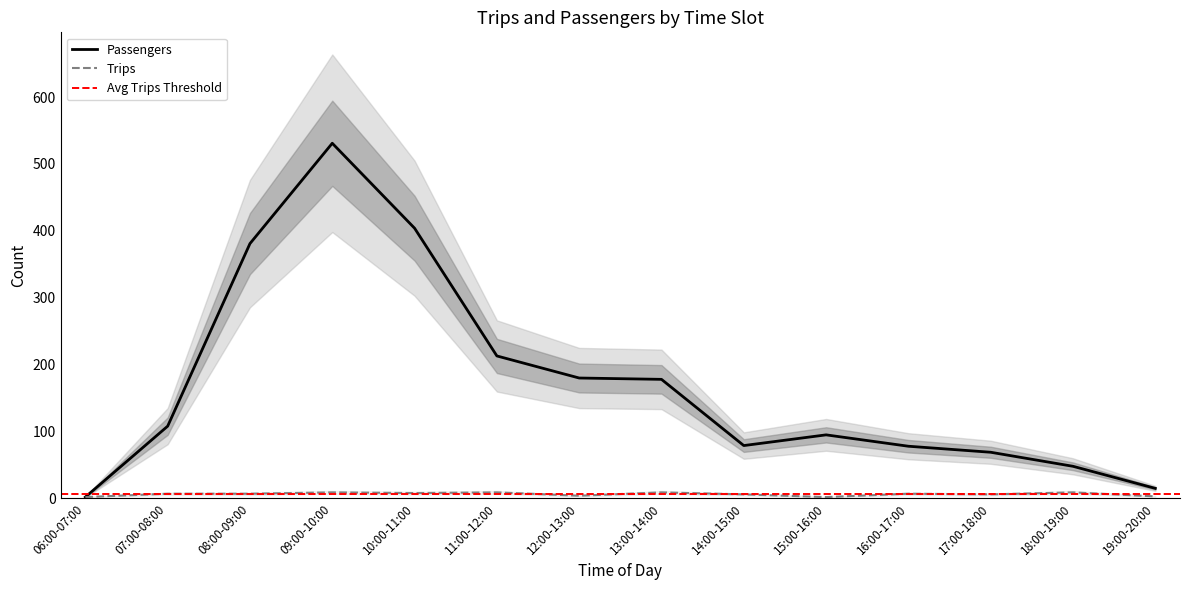

Which series has the largest total across all categories?

Passengers